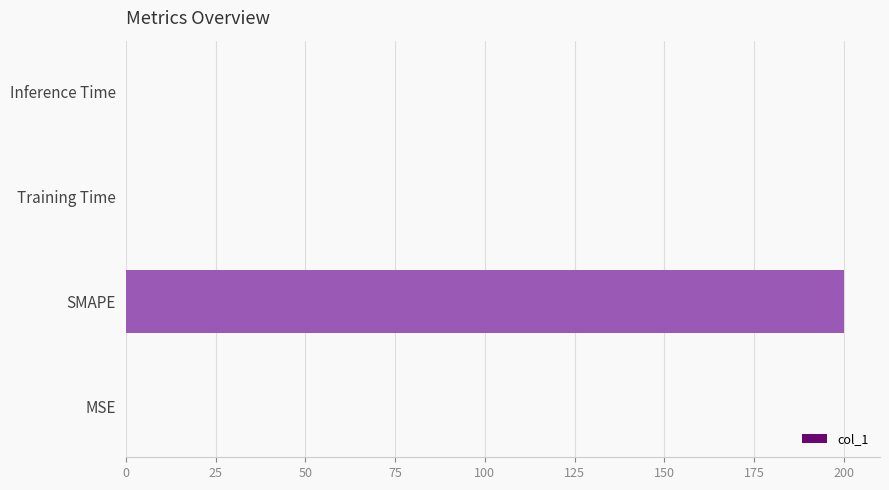

The value at Training Time is 0.0. True or false?

True